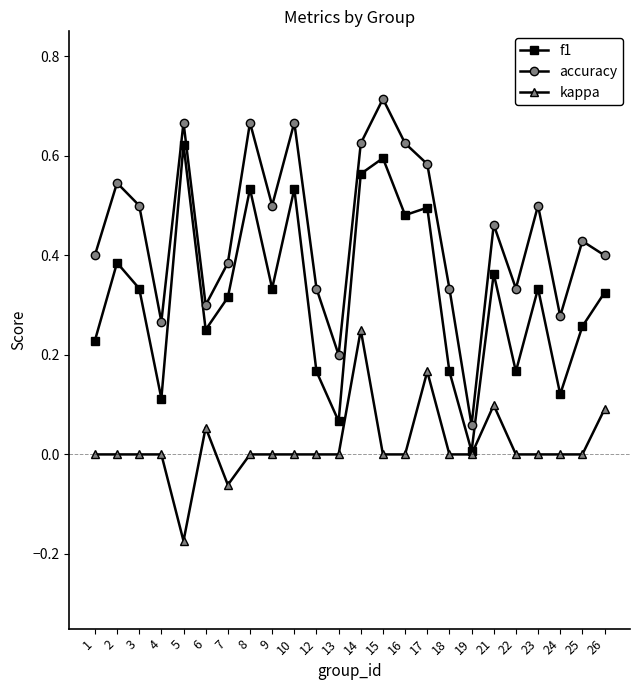

Between 6 and 24, which series saw the biggest shift?

f1